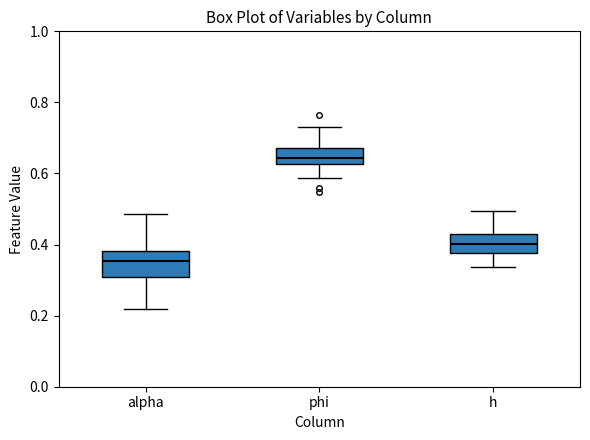

Where does the upper whisker of the box for alpha end on the y-axis? The values are not printed on the chart, so give them approximately, as read against the axis.

0.48